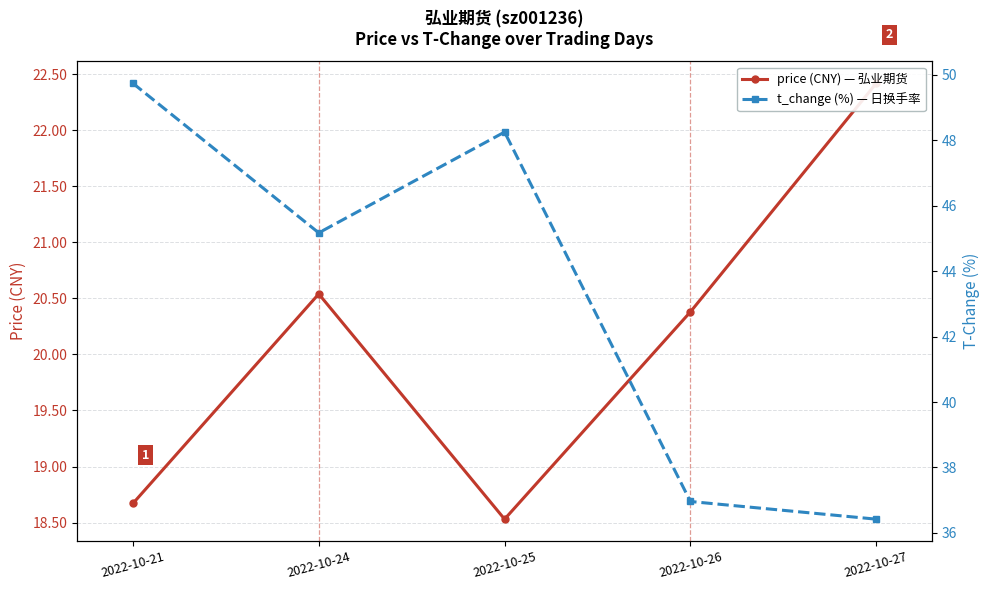

True or false: t_change and price cross at least once.

False